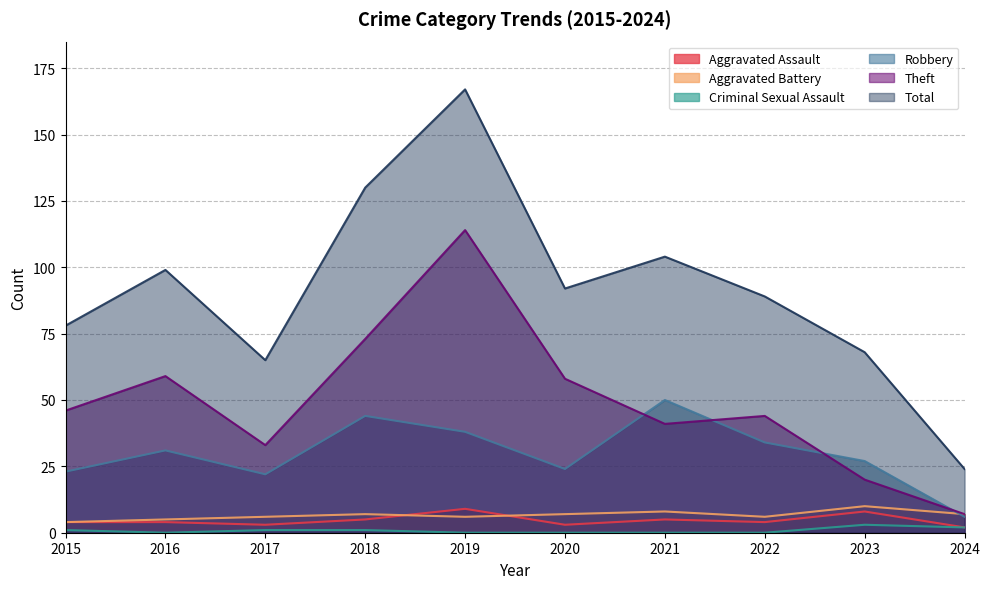

What is the sum of the Total values at 2019 and 2020?

259